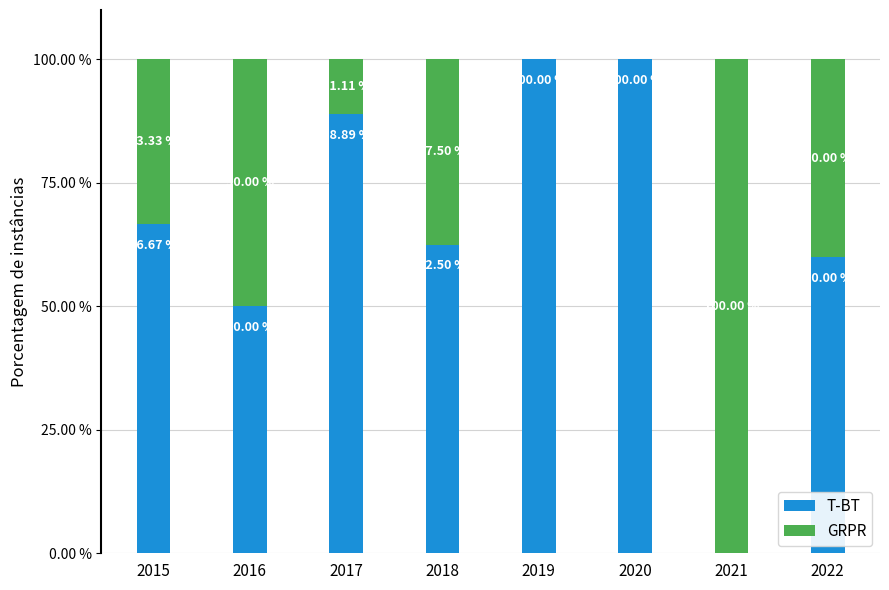

What is the sum of the T-BT values at 2019 and 2017?

188.9